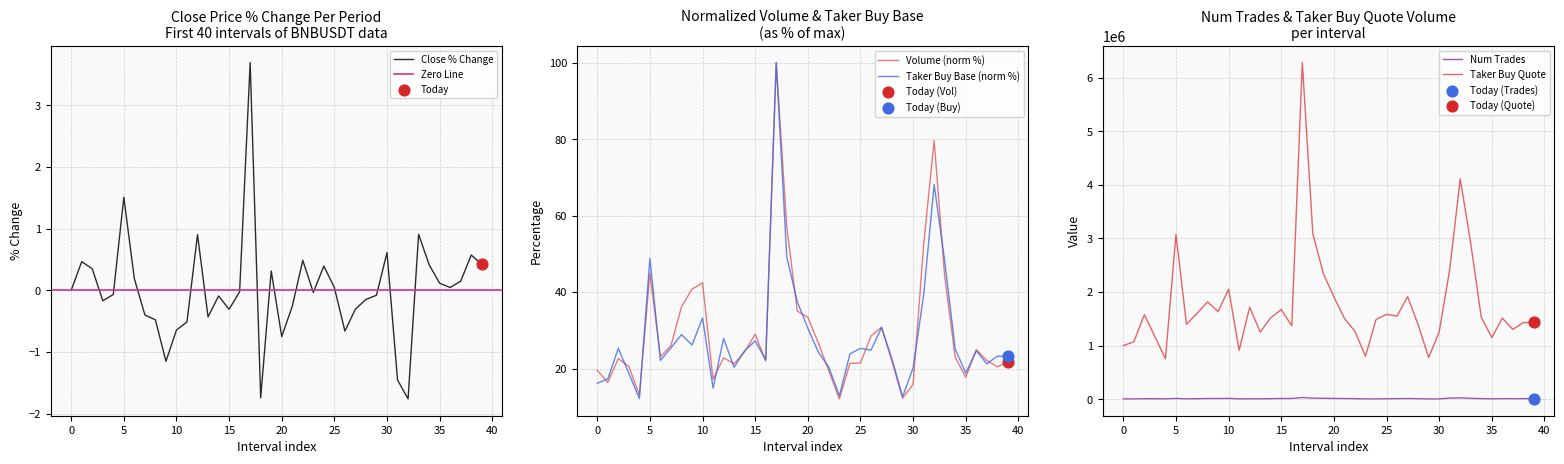

What is the lowest value of the Taker Buy Base (norm %) series?

12.1